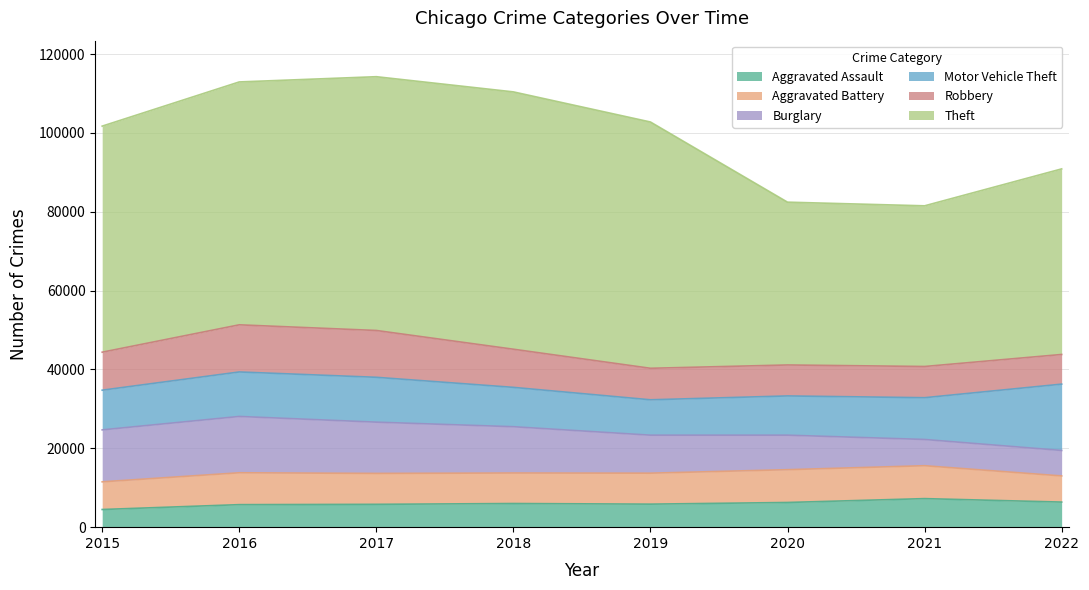

The Theft series shows 90535 at 2019. True or false?

False